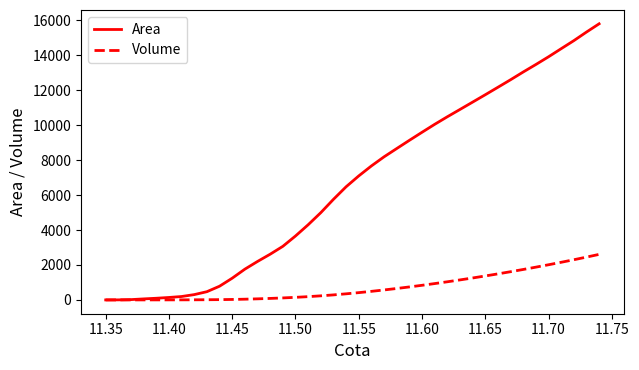

List the series in order of their peak value, lowest first.

Volume, Area